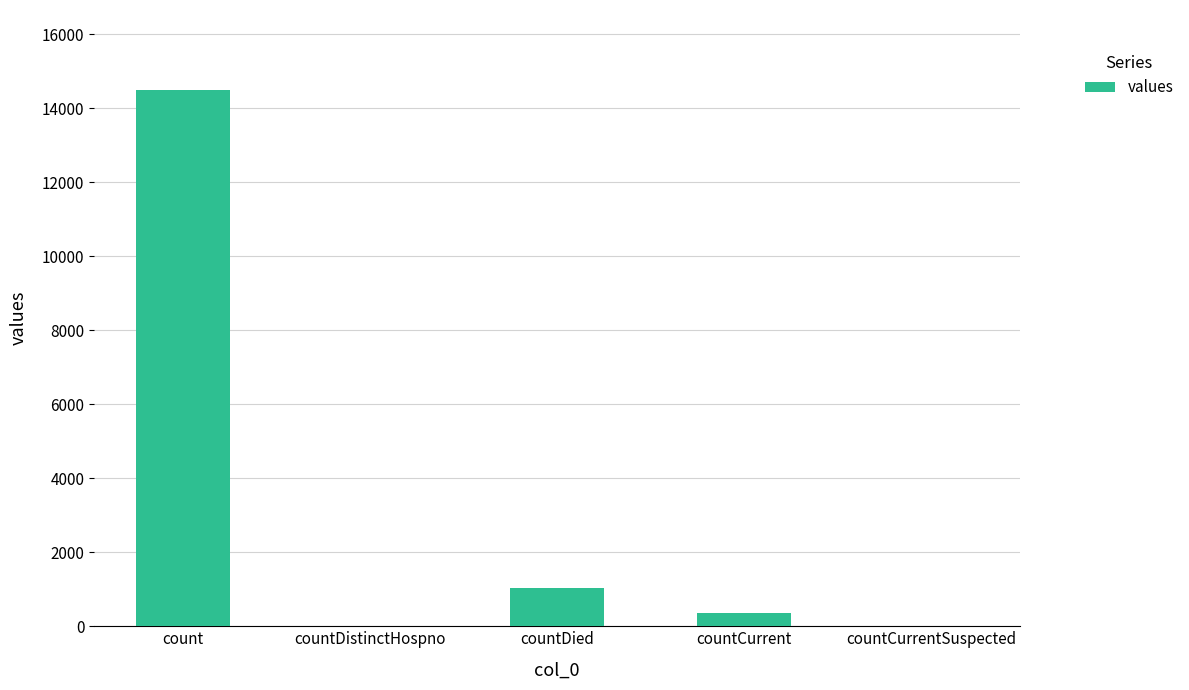

What is the approximate value at countDied?

1033